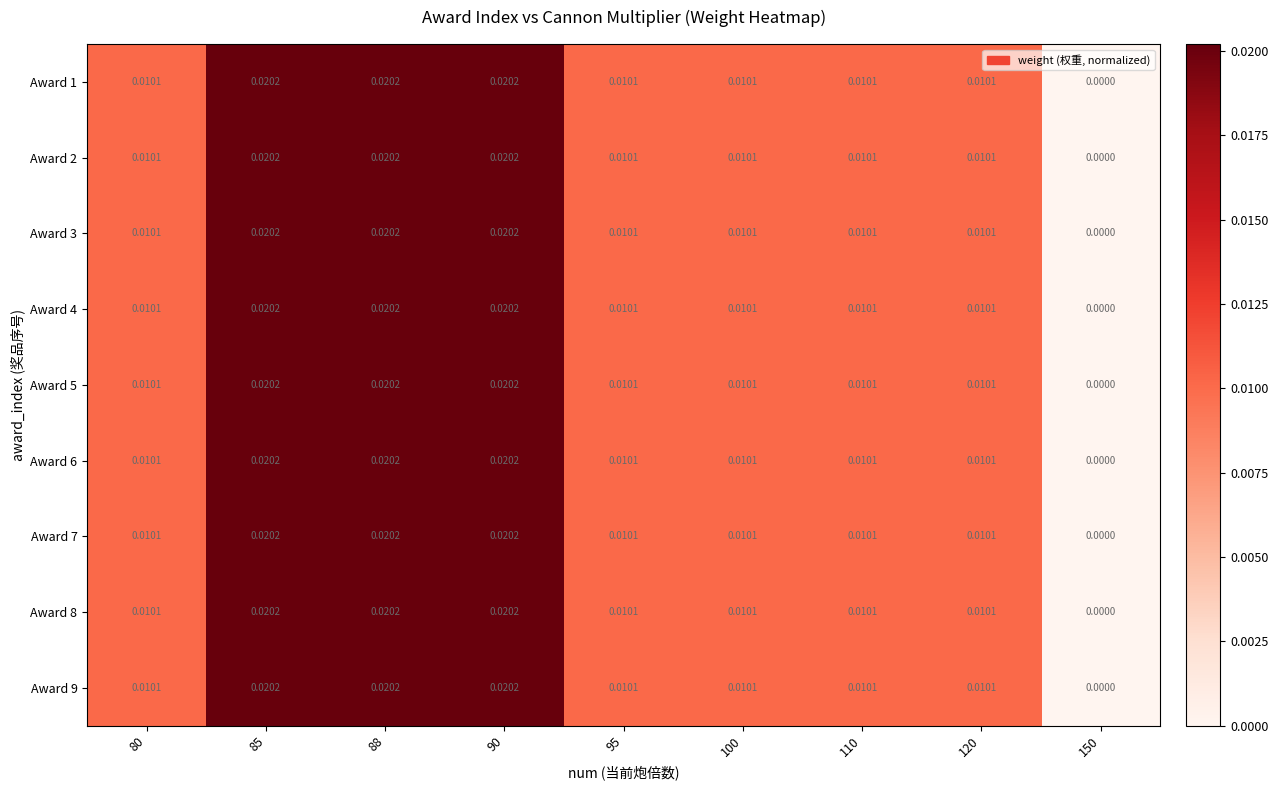

What is the total value across all series at 88?

0.2